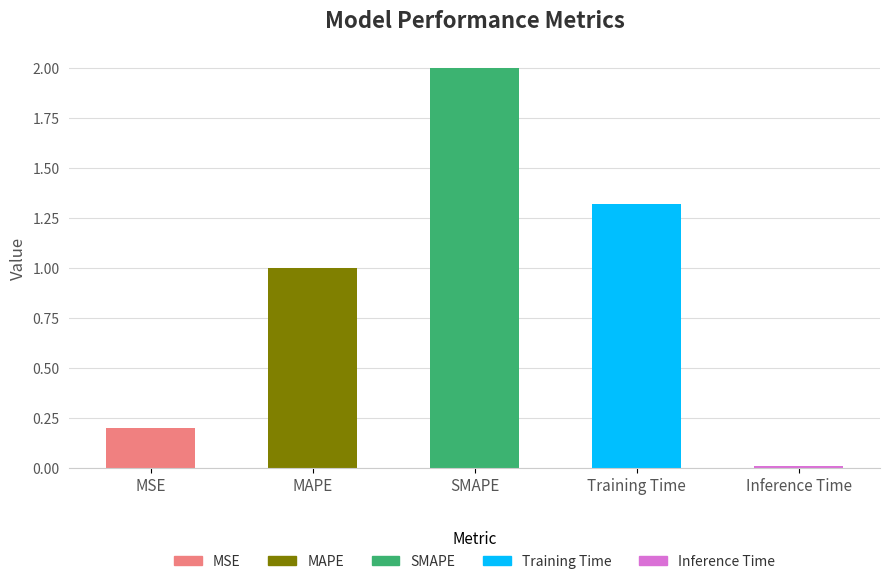

What is the value of the 4th bar from the left?

1.3